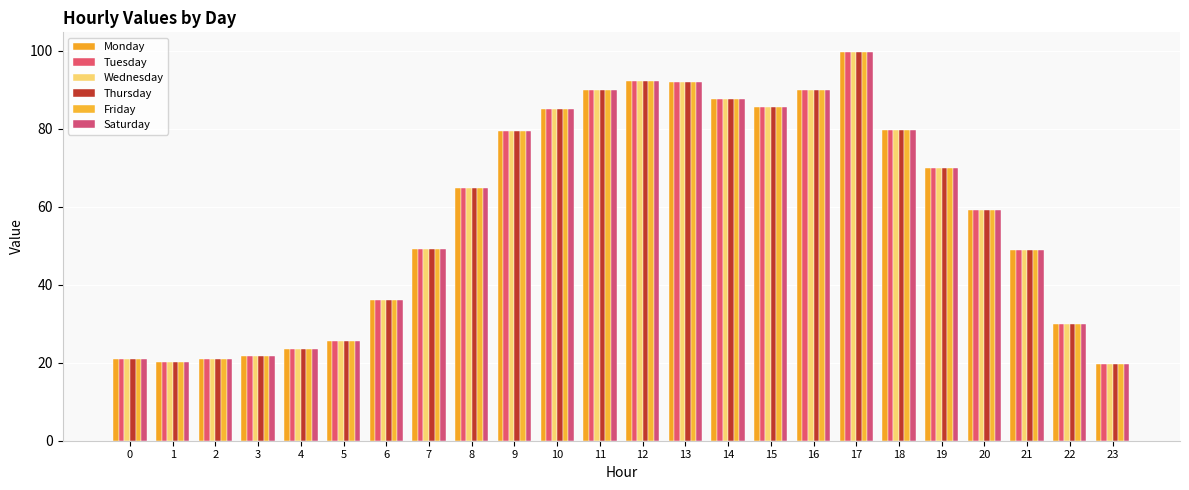

What is the total value across all series at 21?

293.4